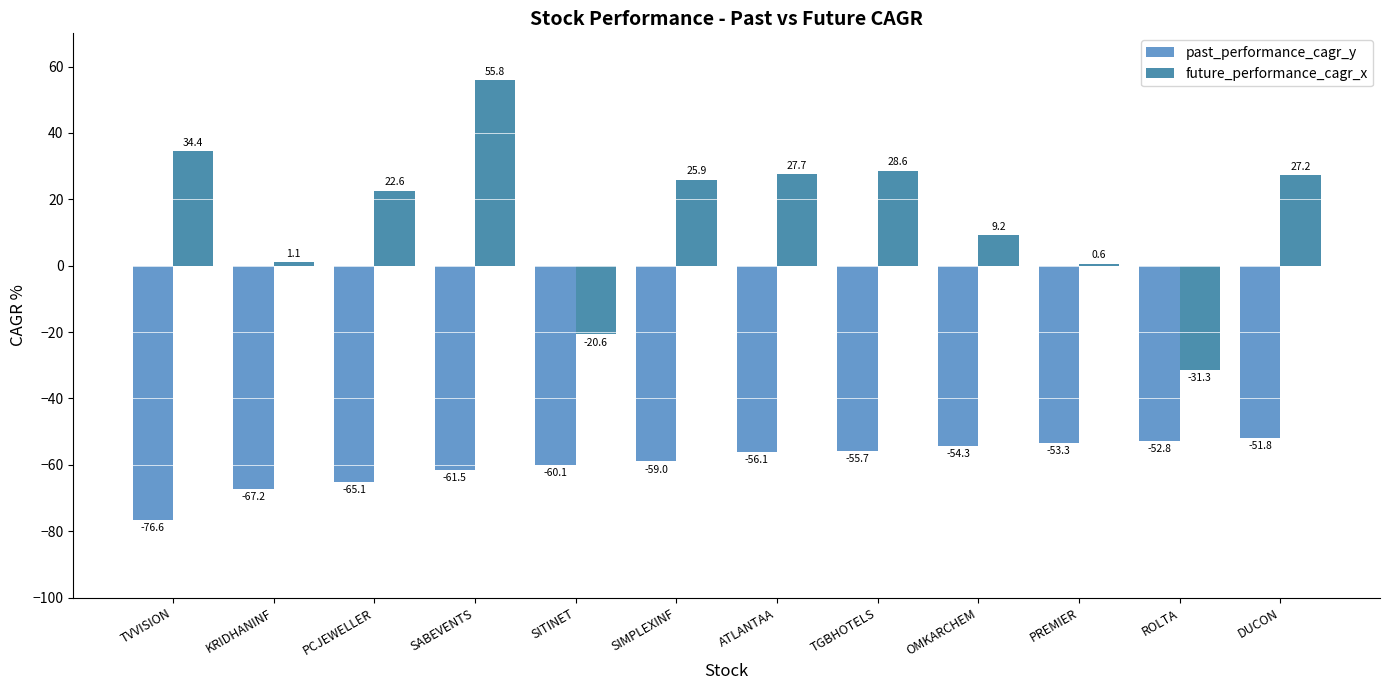

Rank the series at ATLANTAA from highest to lowest value.

future_performance_cagr_x, past_performance_cagr_y